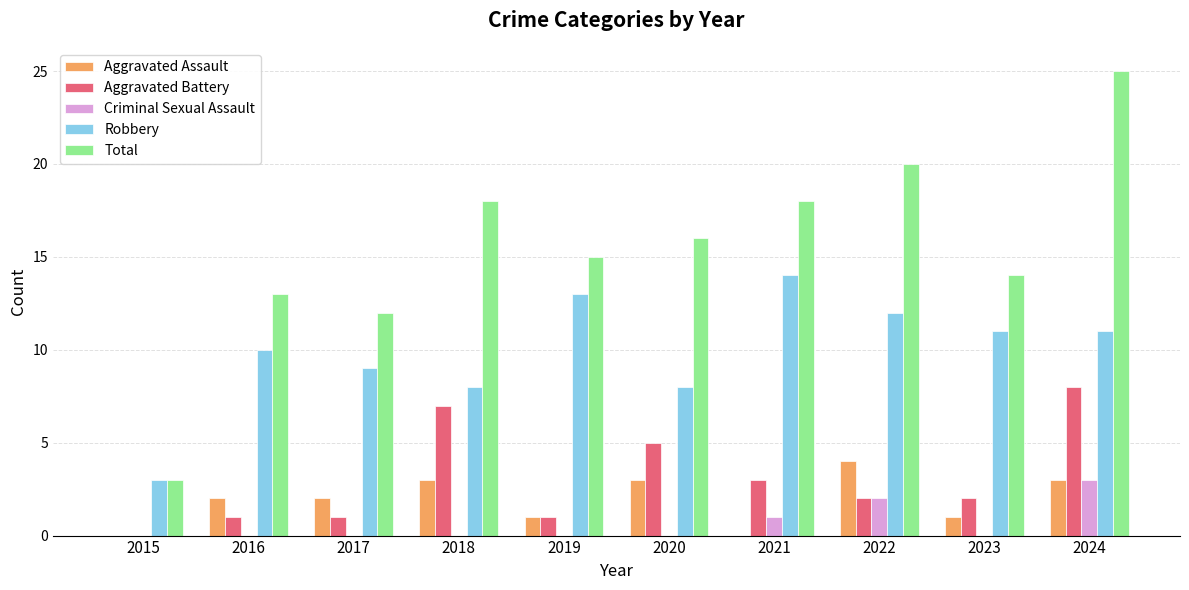

At which category is the sum across all series the highest?

2024